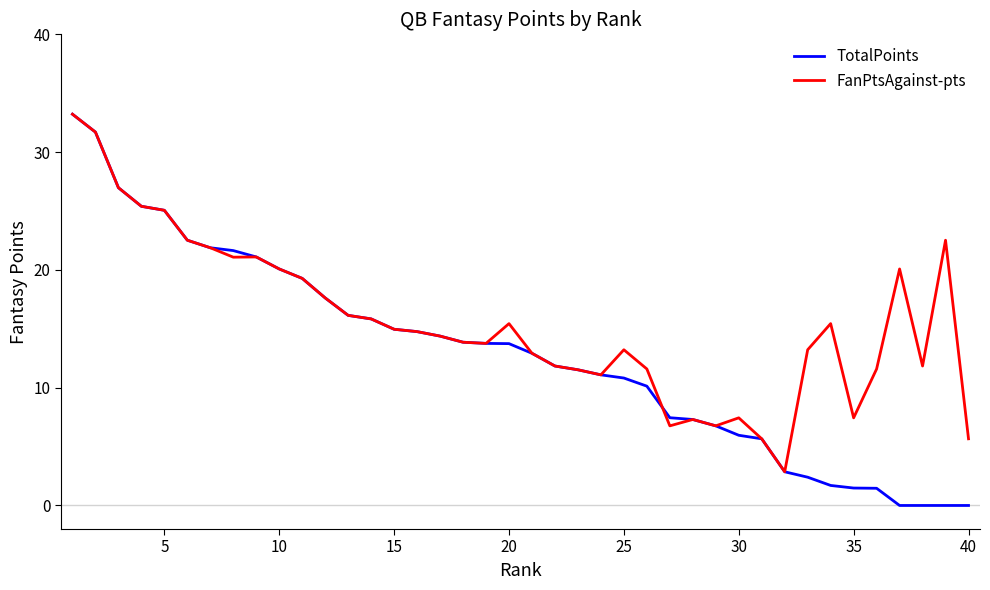

Which series has the widest spread of values?

TotalPoints